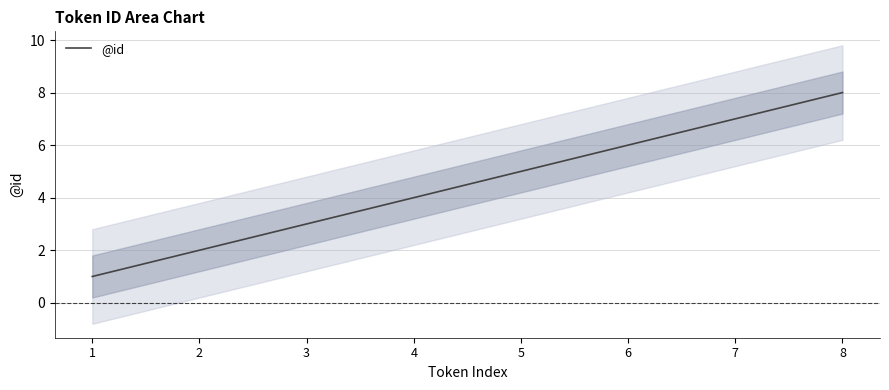

How many values exceed 5?

3